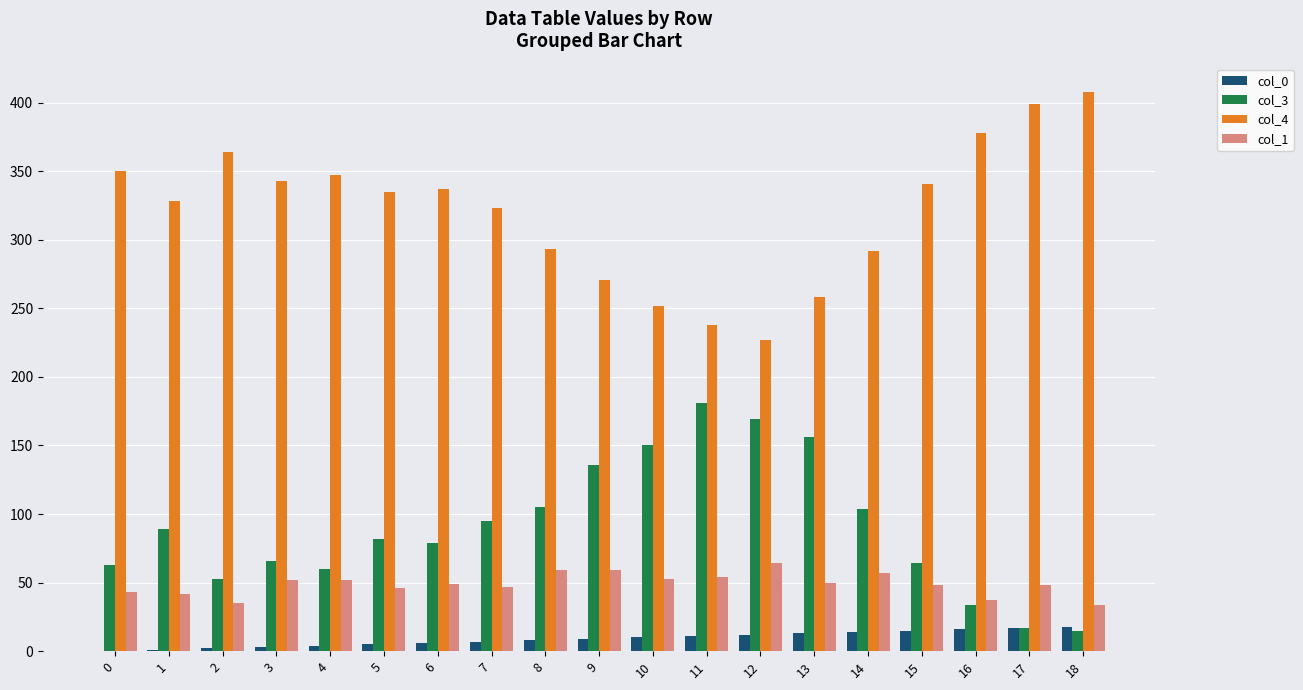

How many groups of bars are there?

19